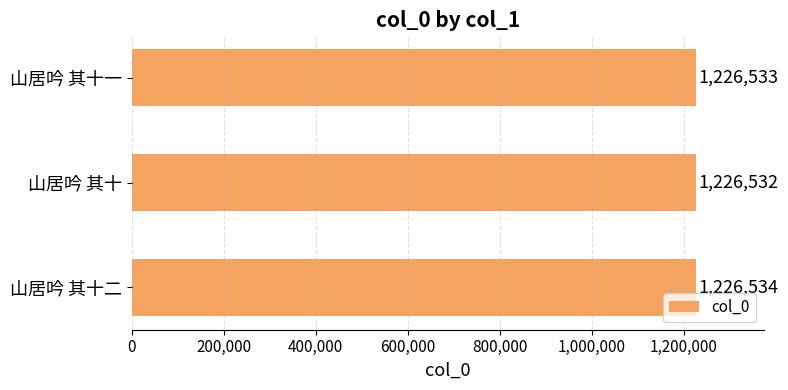

What is the sum of all values?

3679599